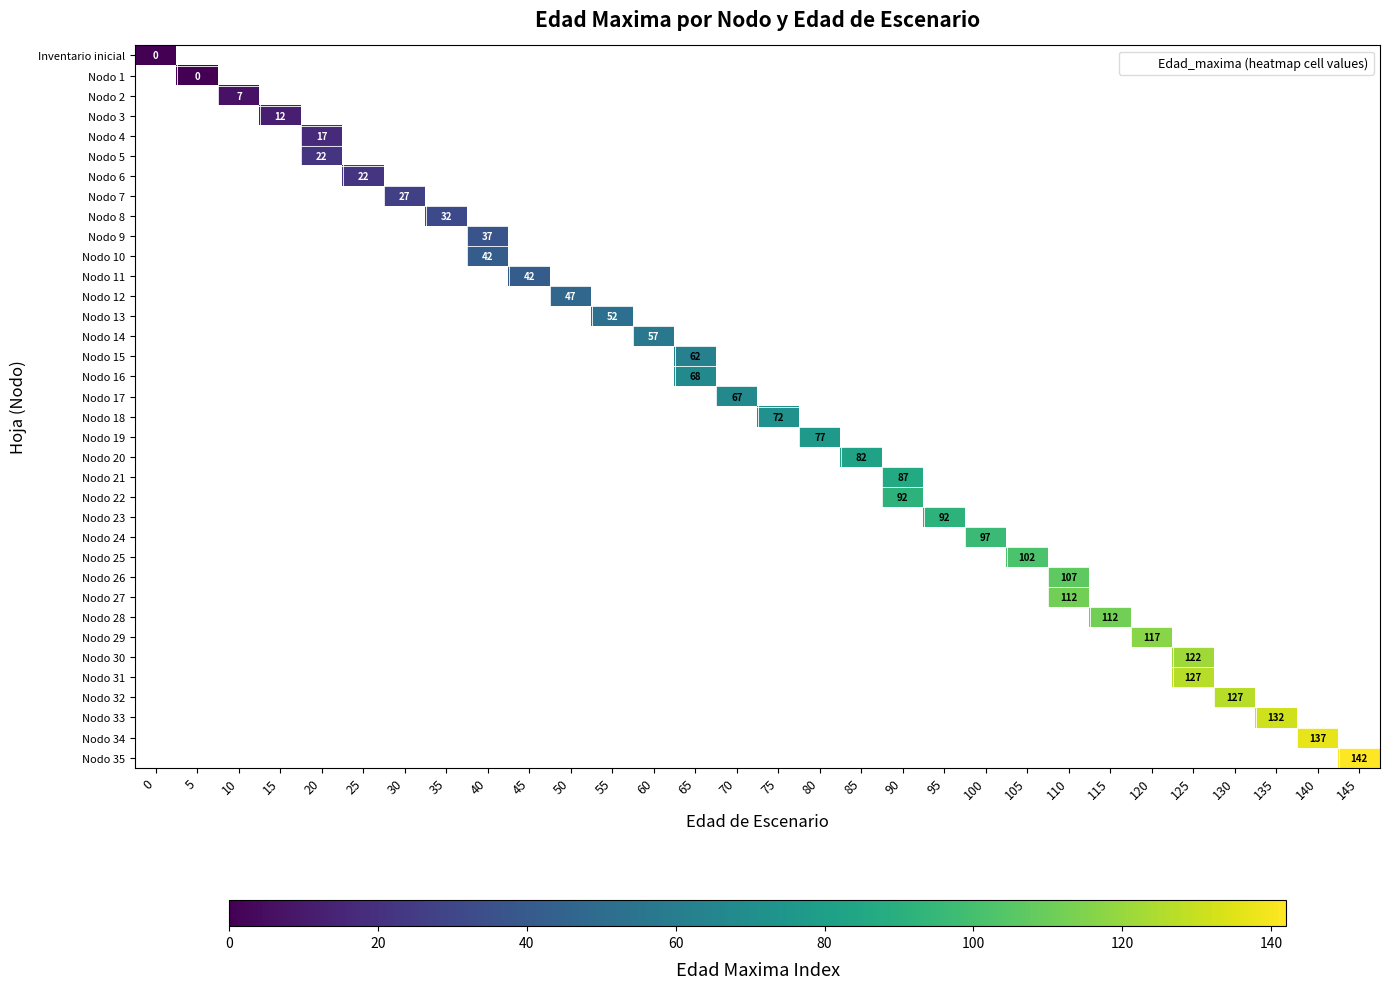

Which has a higher value, 30 or 115?

115